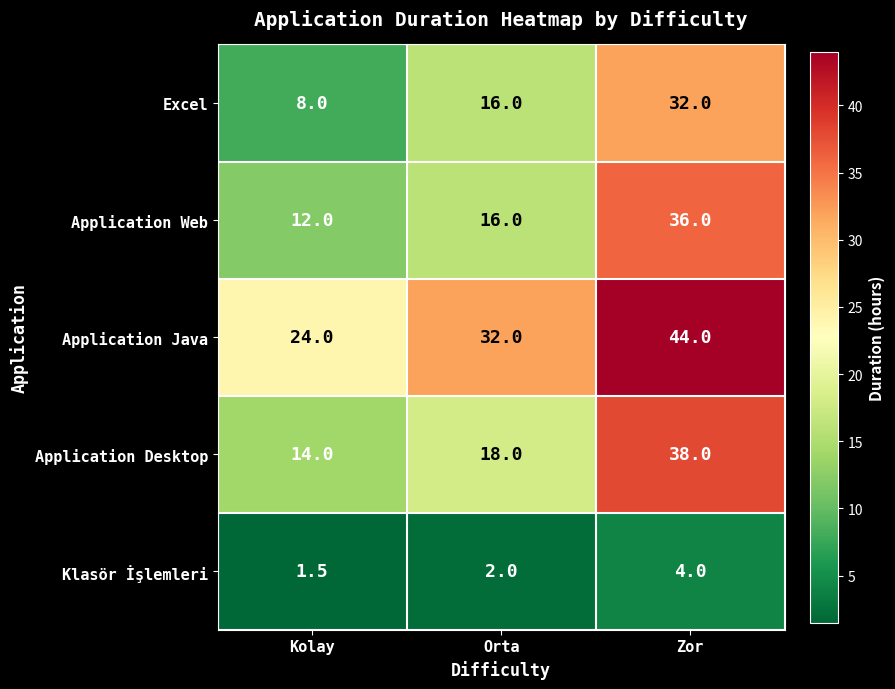

What is the sum of all Application Web values?

64.0